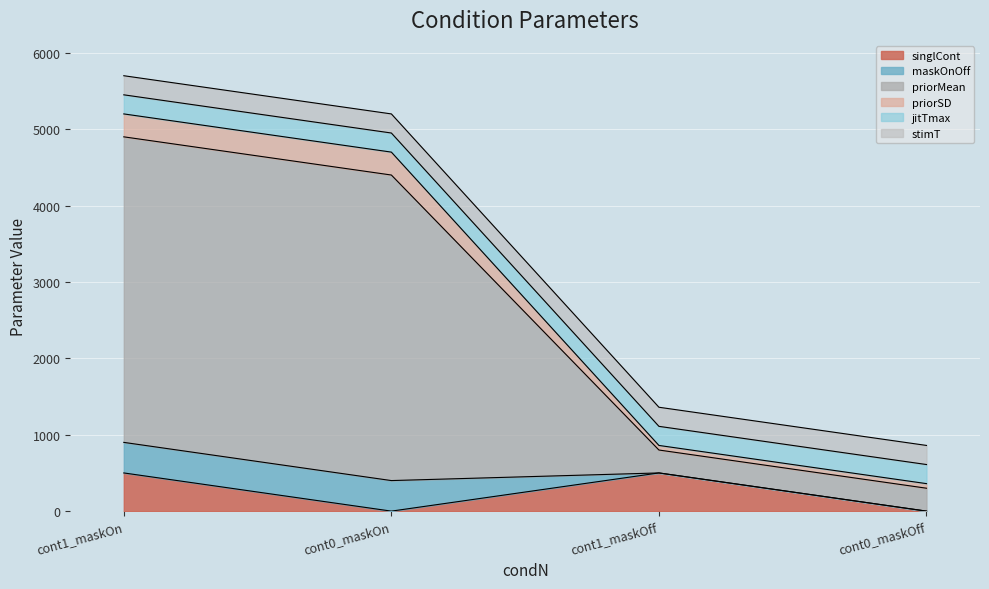

What is the label of the 2nd point from the right?

cont1_maskOff